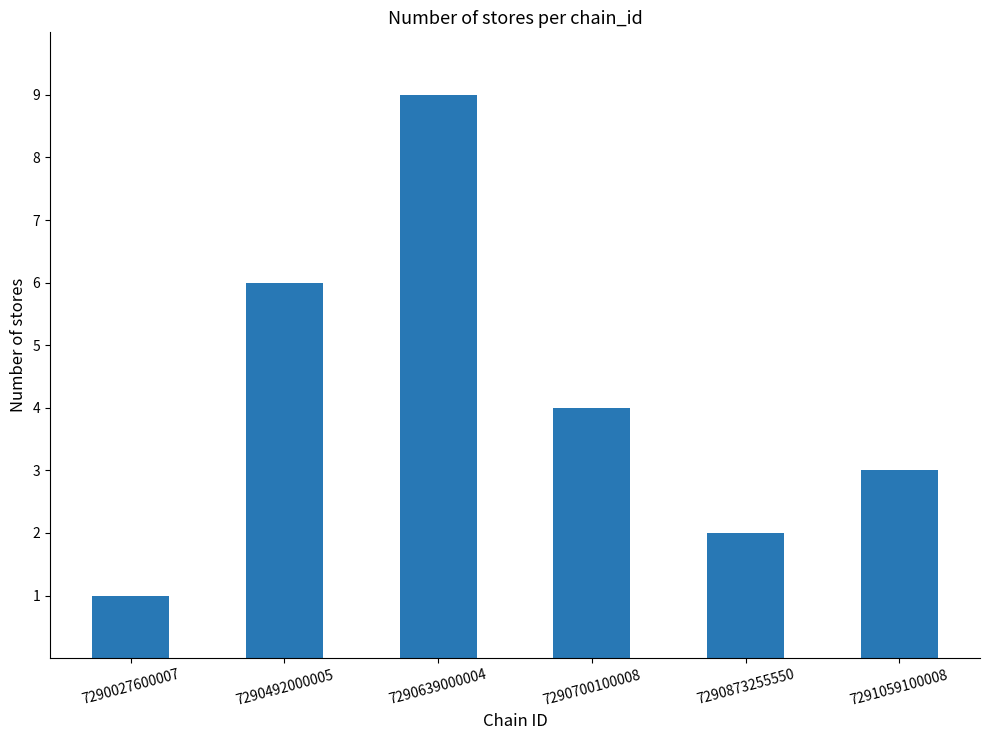

Which label corresponds to the largest value in the chart?

7290639000004